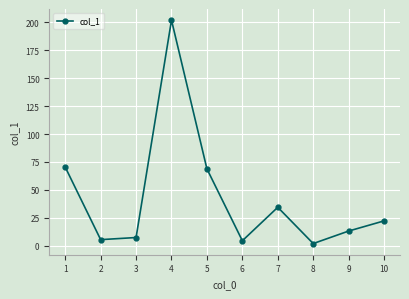

Which category has the lowest value across all series?

8